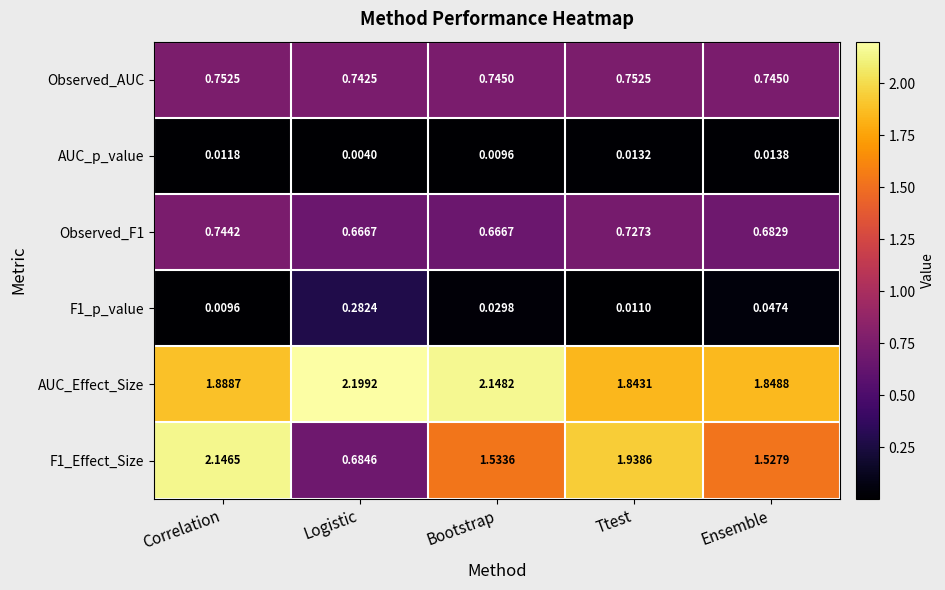

Which label corresponds to the smallest value in the chart?

Logistic